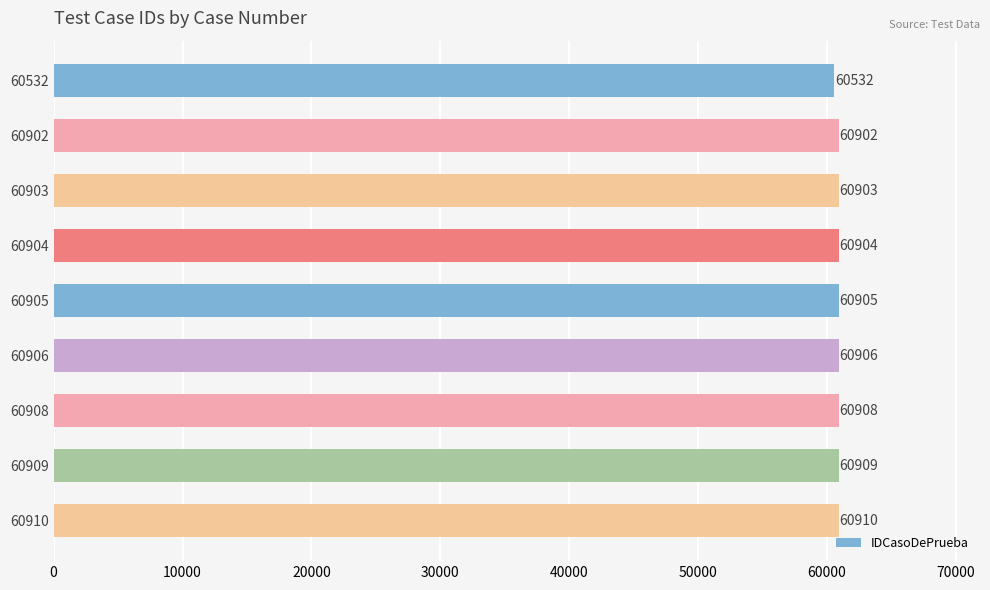

Reading top to bottom, what are all the values shown in this chart?

60532=60532	60902=60902	60903=60903	60904=60904	60905=60905	60906=60906	60908=60908	60909=60909	60910=60910